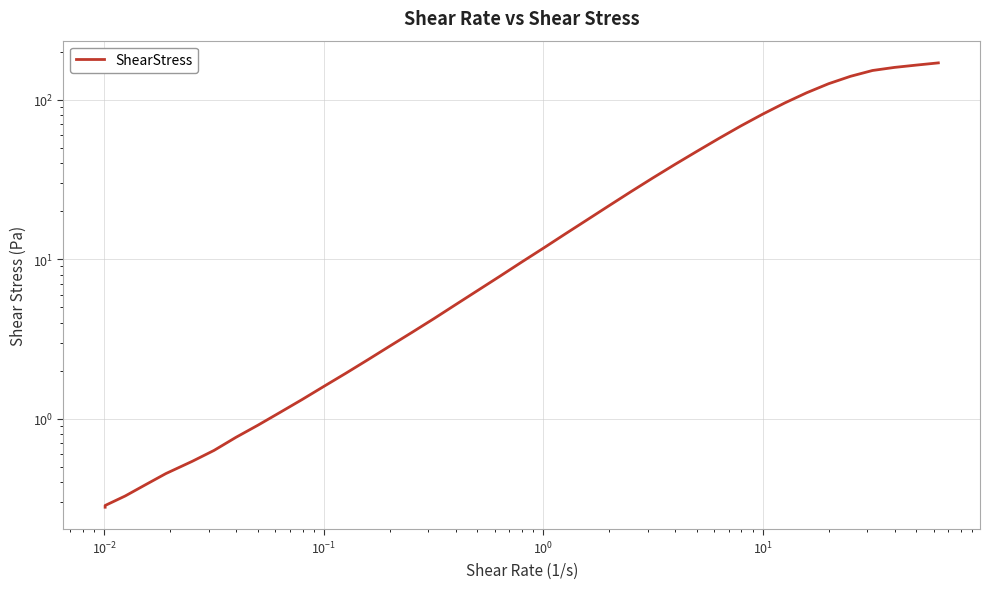

What is the sum of all values?

1589.0